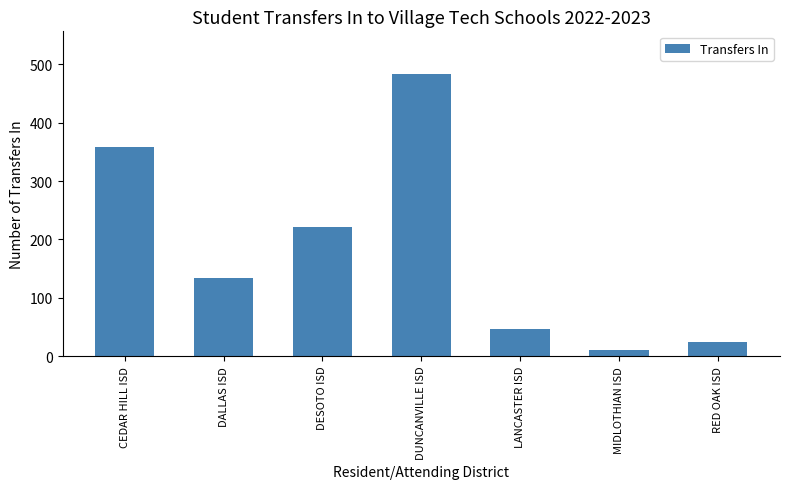

List the labels in order of value, largest first.

DUNCANVILLE ISD, CEDAR HILL ISD, DESOTO ISD, DALLAS ISD, LANCASTER ISD, RED OAK ISD, MIDLOTHIAN ISD